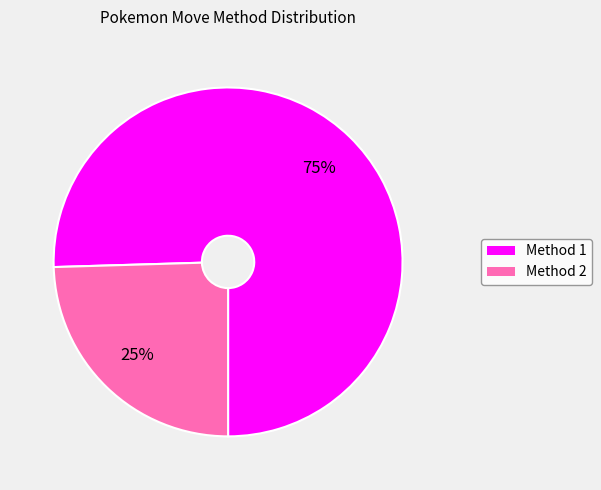

To the nearest percent, what is the average slice percentage?

50%